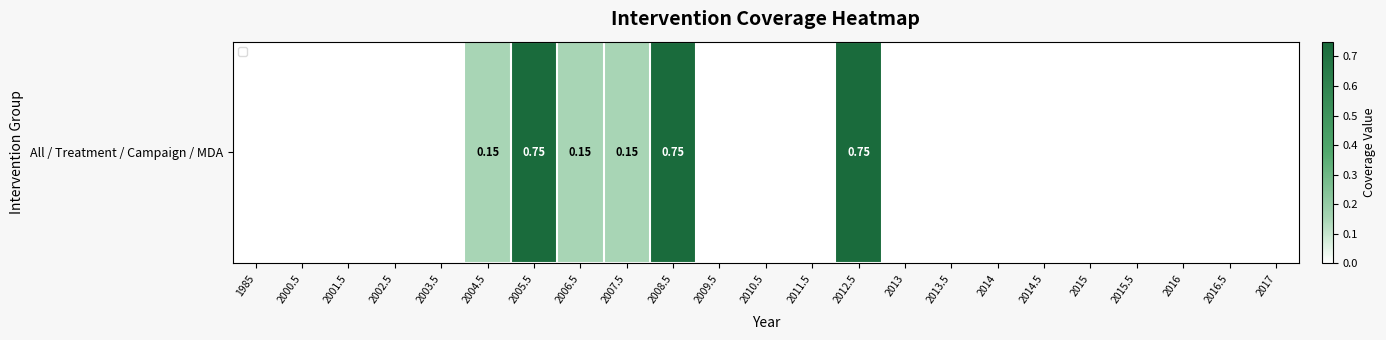

Rank the categories by value from highest to lowest.

2005.5, 2008.5, 2012.5, 2004.5, 2006.5, 2007.5, 1985, 2000.5, 2001.5, 2002.5, 2003.5, 2009.5, 2010.5, 2011.5, 2013, 2013.5, 2014, 2014.5, 2015, 2015.5, 2016, 2016.5, 2017